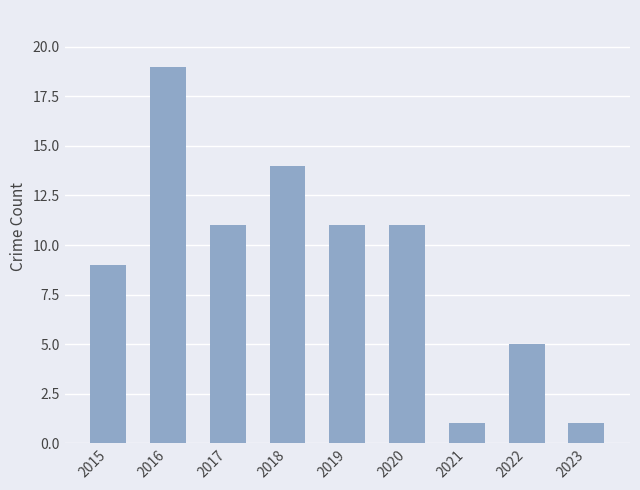

How many series are shown in this chart?

1